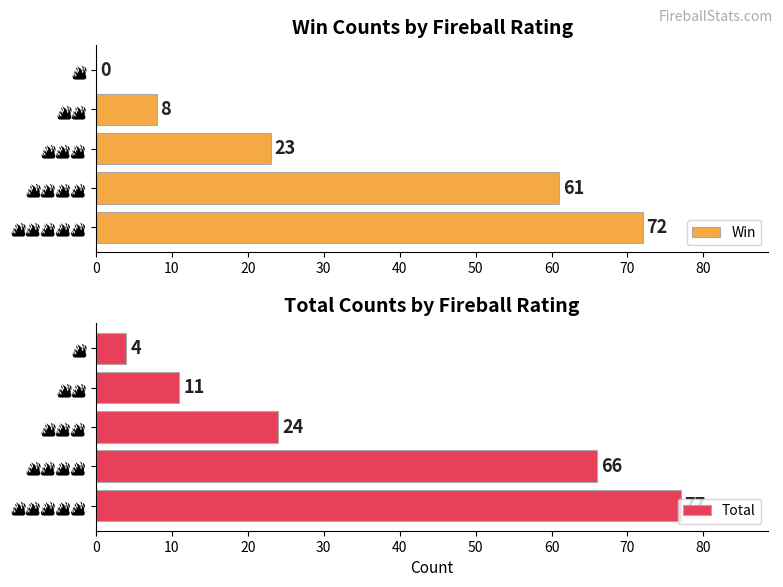

True or false: Total has a value of 4 at 🔥.

True